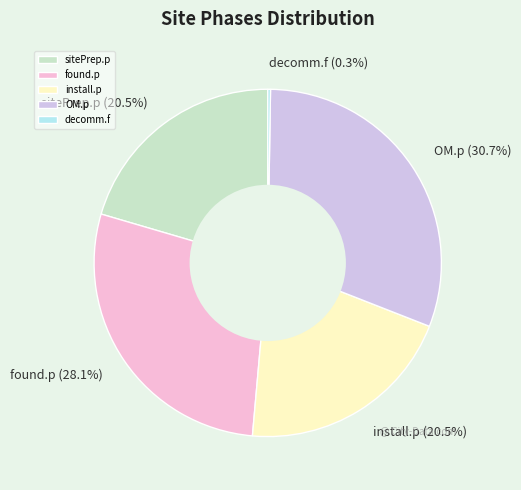

To the nearest percent, what percentage of the pie is found.p?

28%